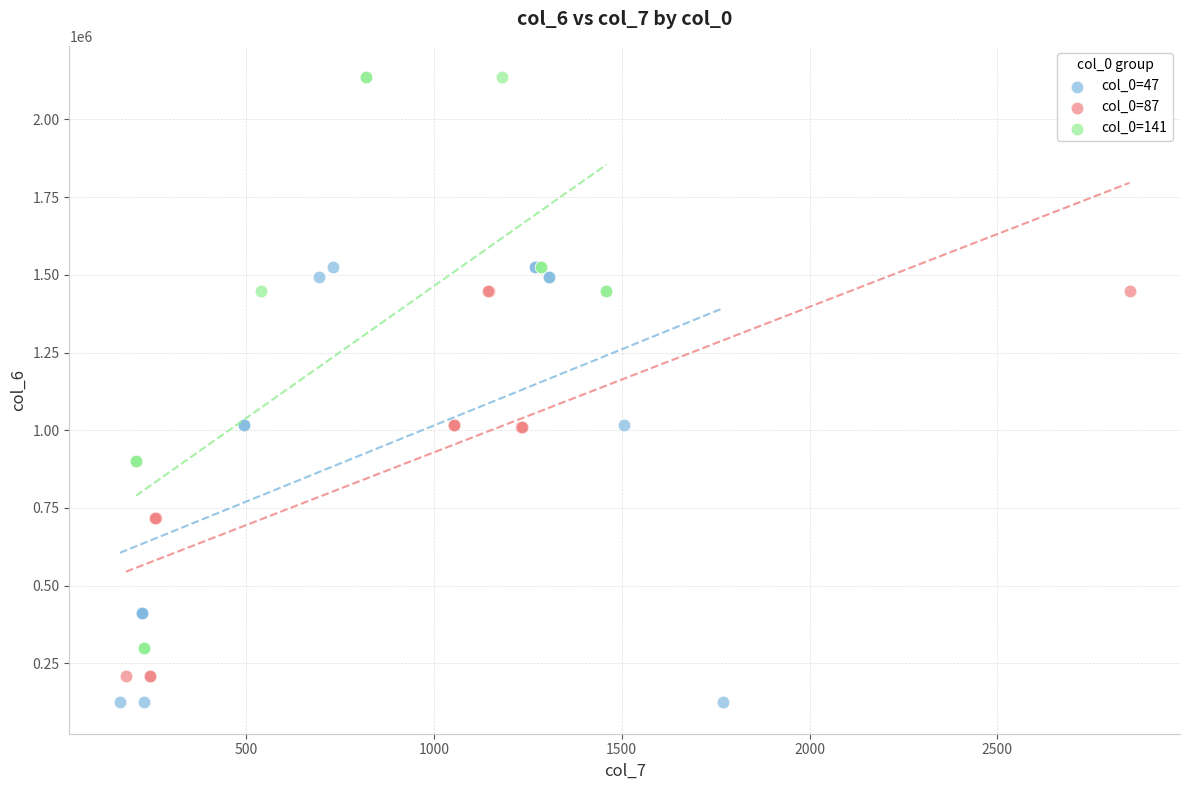

What are all the series names shown in the legend?

col_0=47, col_0=87, col_0=141